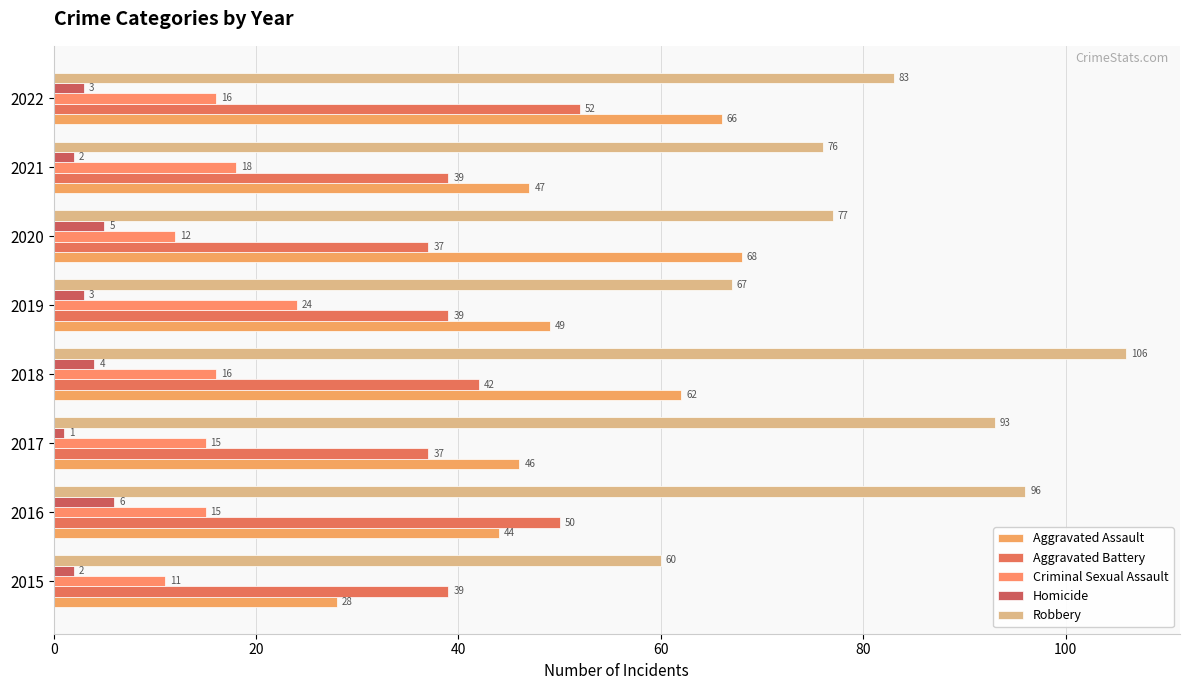

How many series are shown in this chart?

5